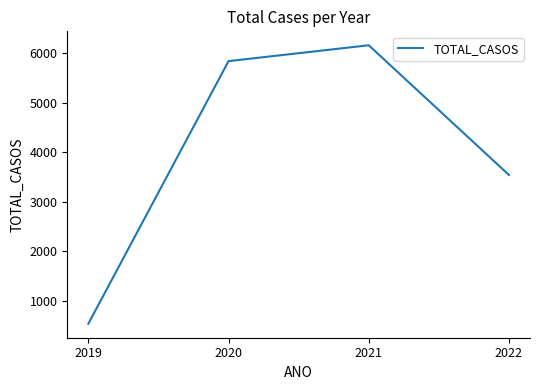

How many categories are shown in the chart?

4